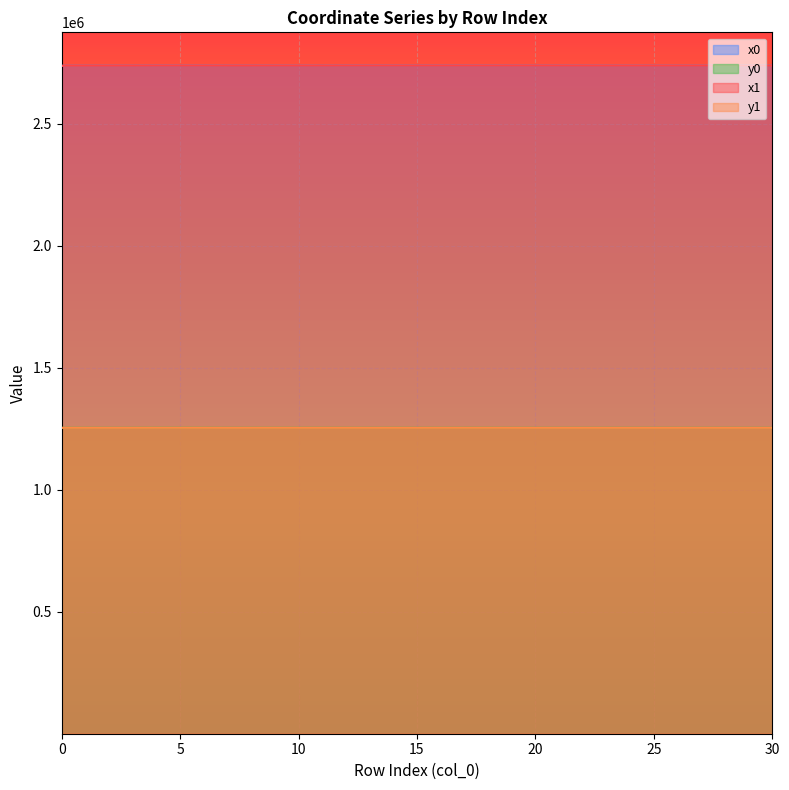

Rank the categories by y1 value from lowest to highest.

7, 20, 13, 15, 19, 21, 28, 22, 24, 30, 2, 23, 25, 26, 3, 8, 29, 27, 11, 12, 14, 10, 1, 16, 0, 17, 9, 6, 18, 4, 5